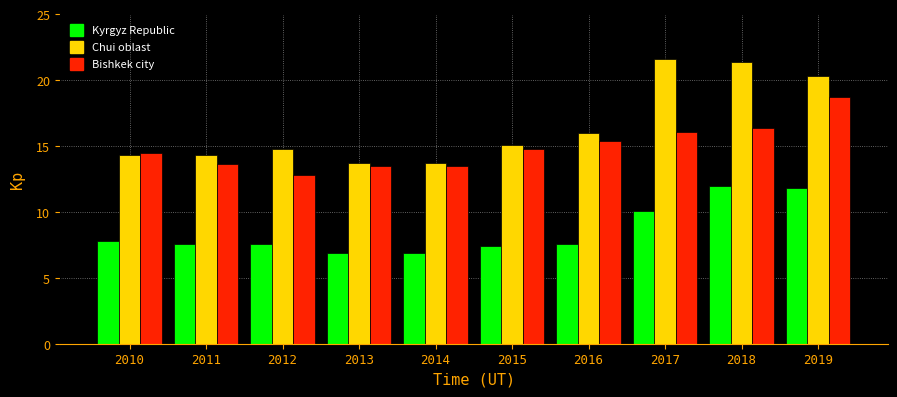

How many groups of bars are there?

10